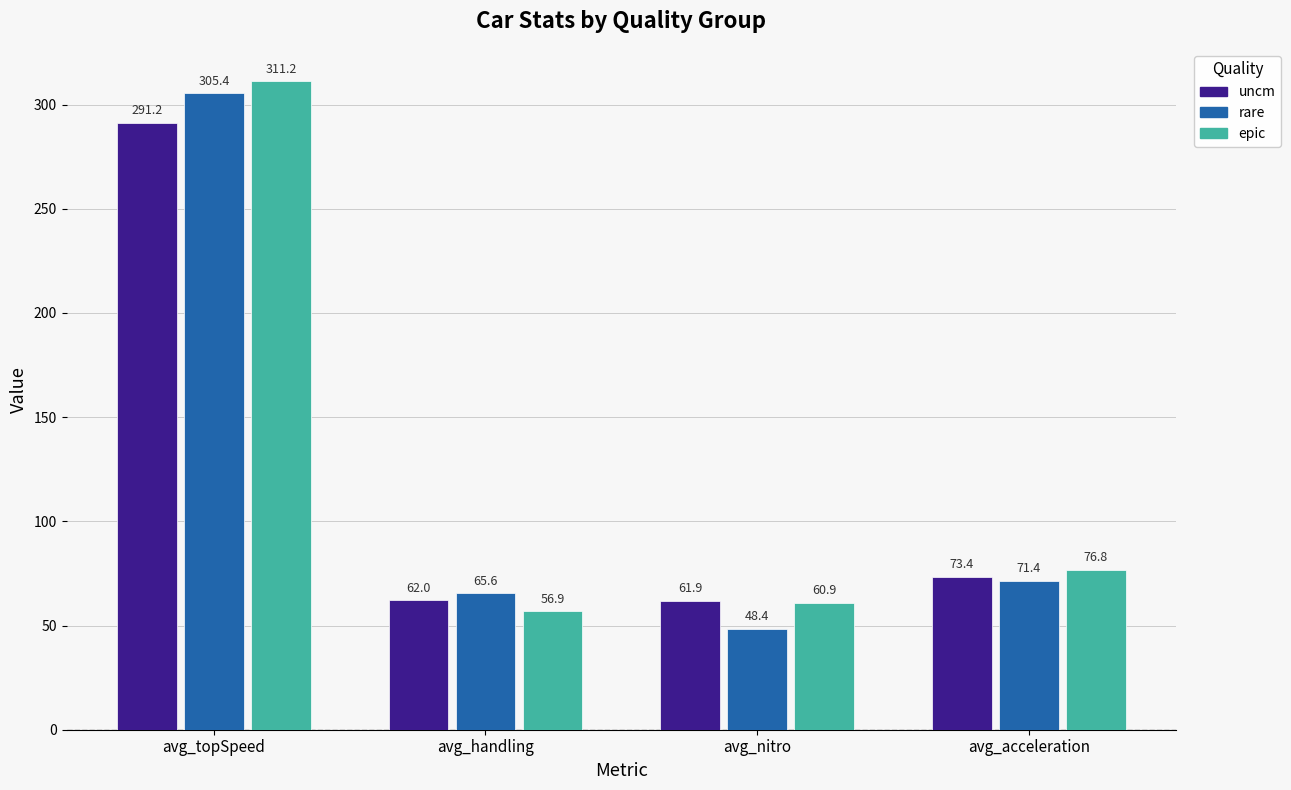

Are the bars grouped side by side (vs. stacked)?

Yes